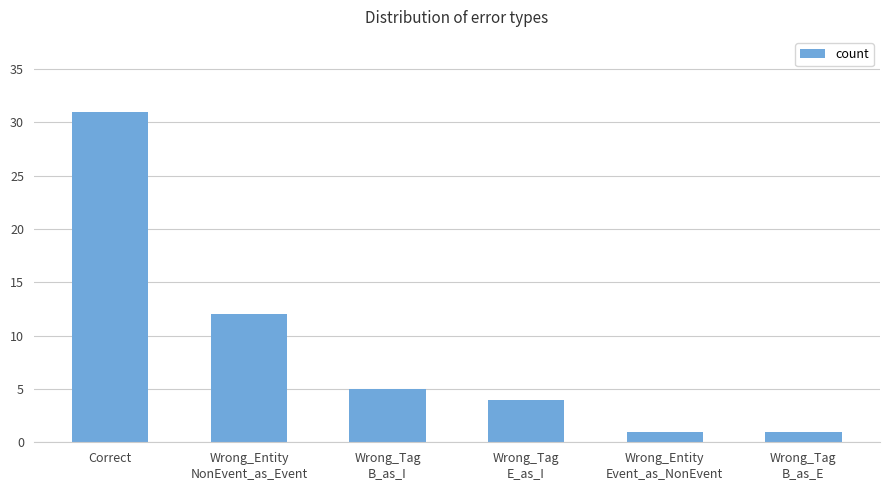

What is the maximum value shown in the chart?

31